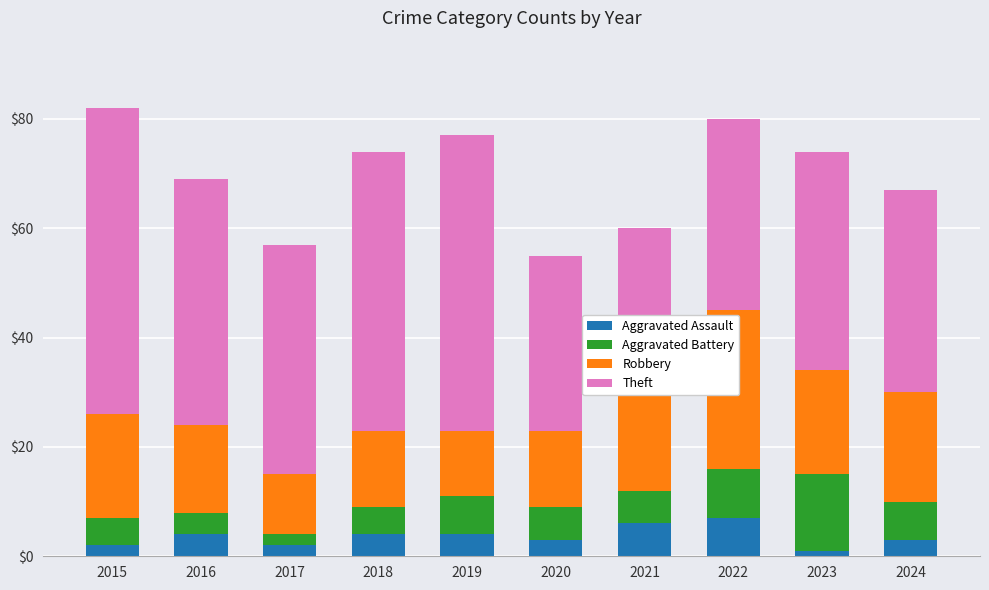

Are the bars grouped side by side (vs. stacked)?

No